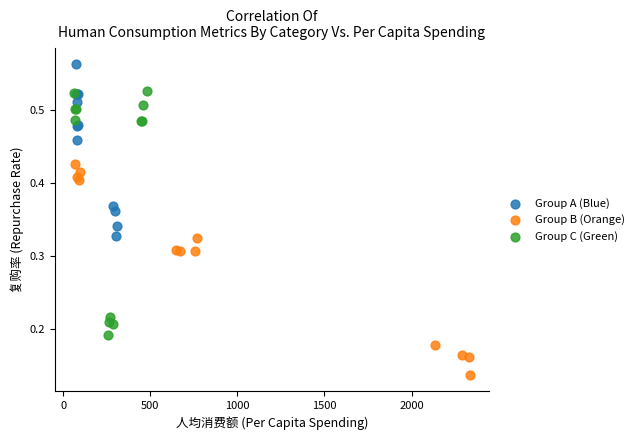

Which series reaches the maximum Y coordinate?

Group A (Blue)